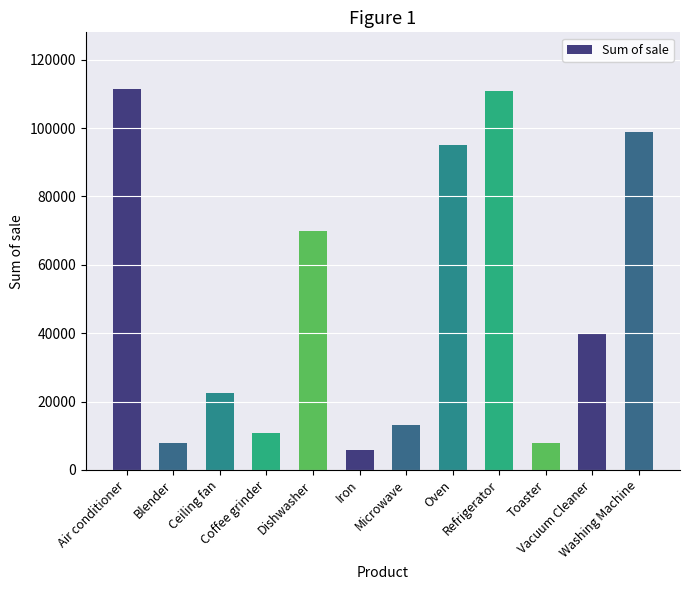

What is the smallest value displayed?

5894.9